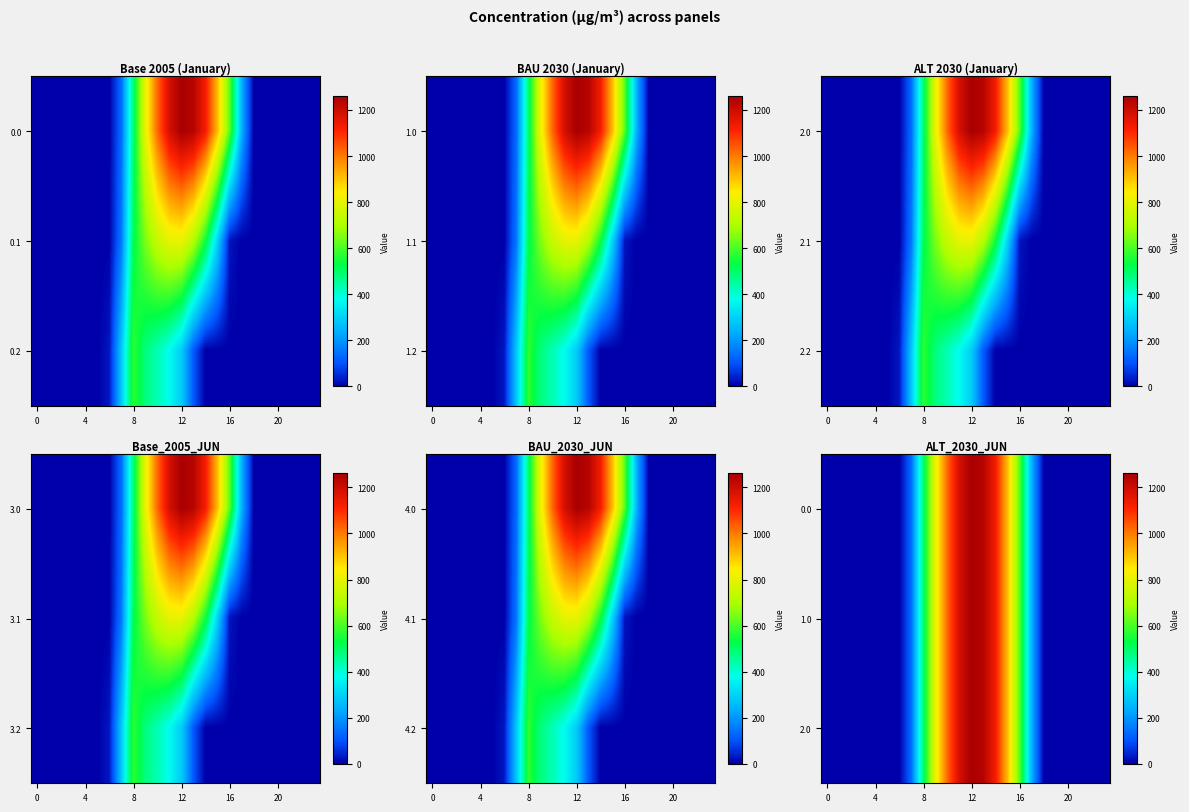

What is the average value of the 0.0 series?

376.3